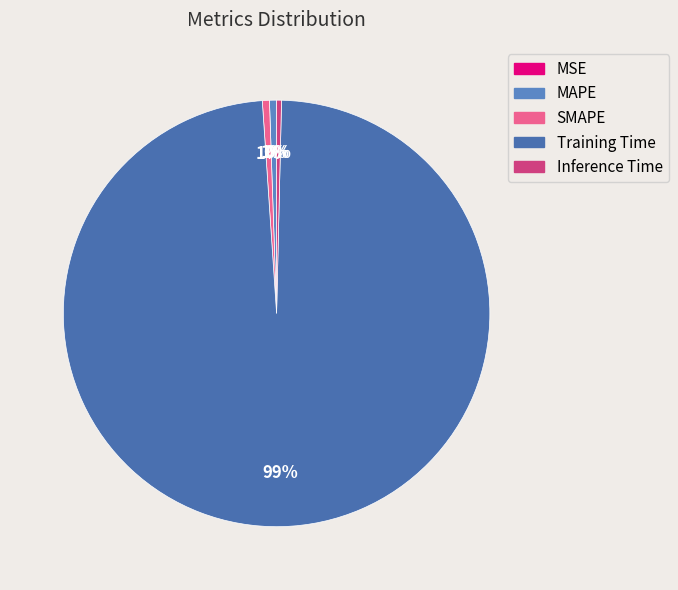

Rank the categories by value from lowest to highest.

MSE, Inference Time, MAPE, SMAPE, Training Time